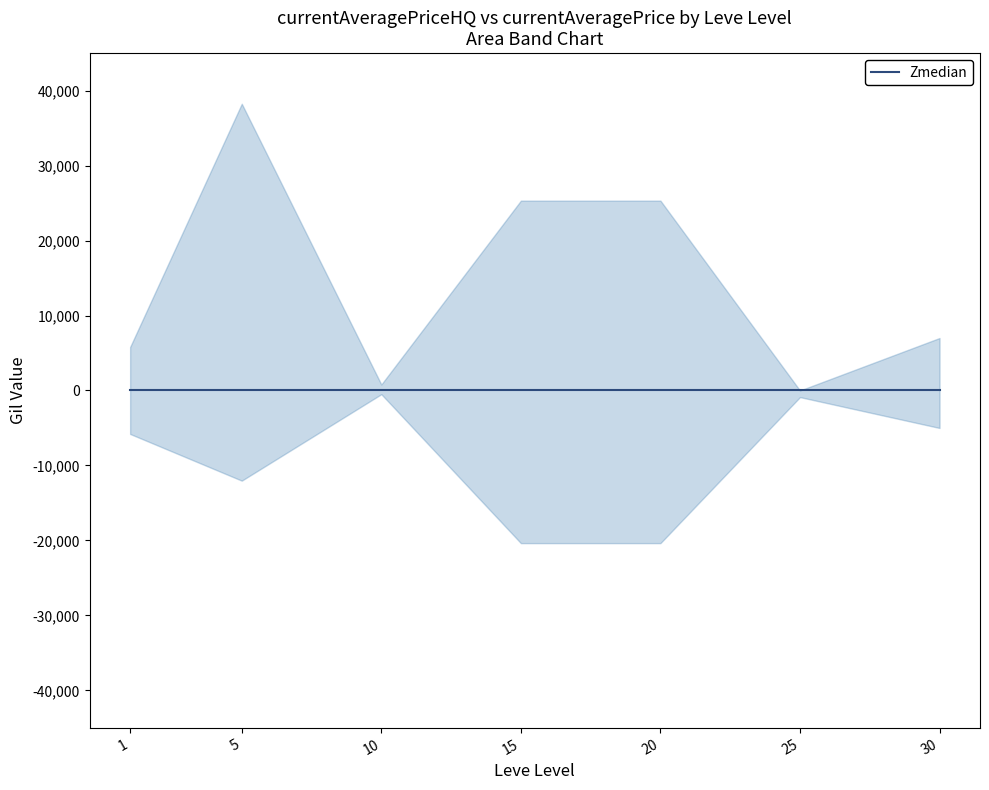

Does the chart display data point markers on the line(s)?

No